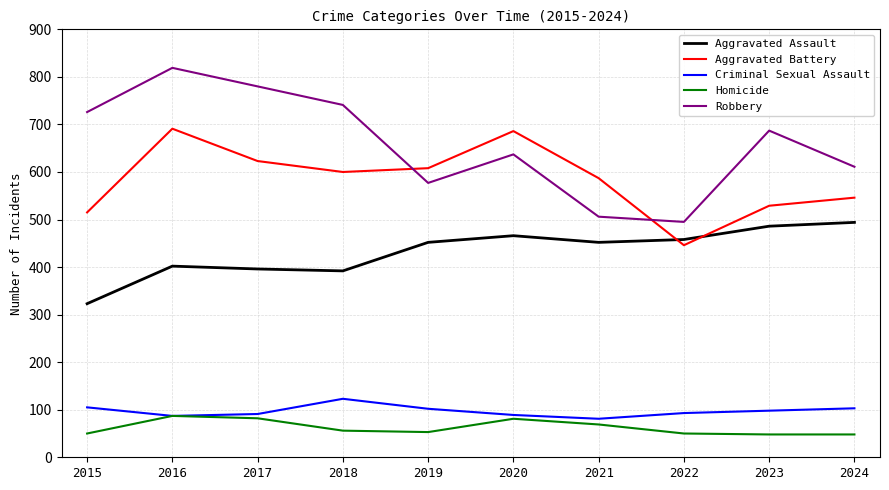

True or false: Aggravated Assault has more than 0 points higher than both neighbors.

True